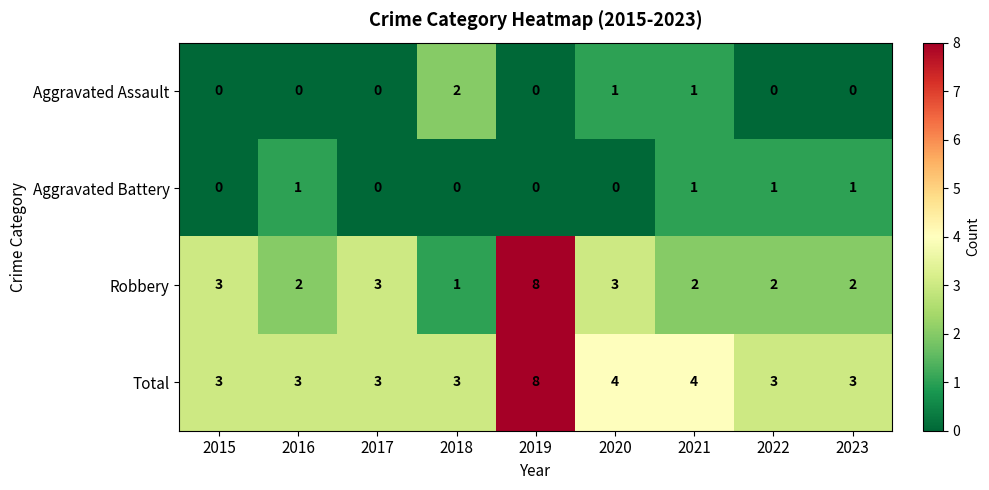

What is the greatest value displayed?

8